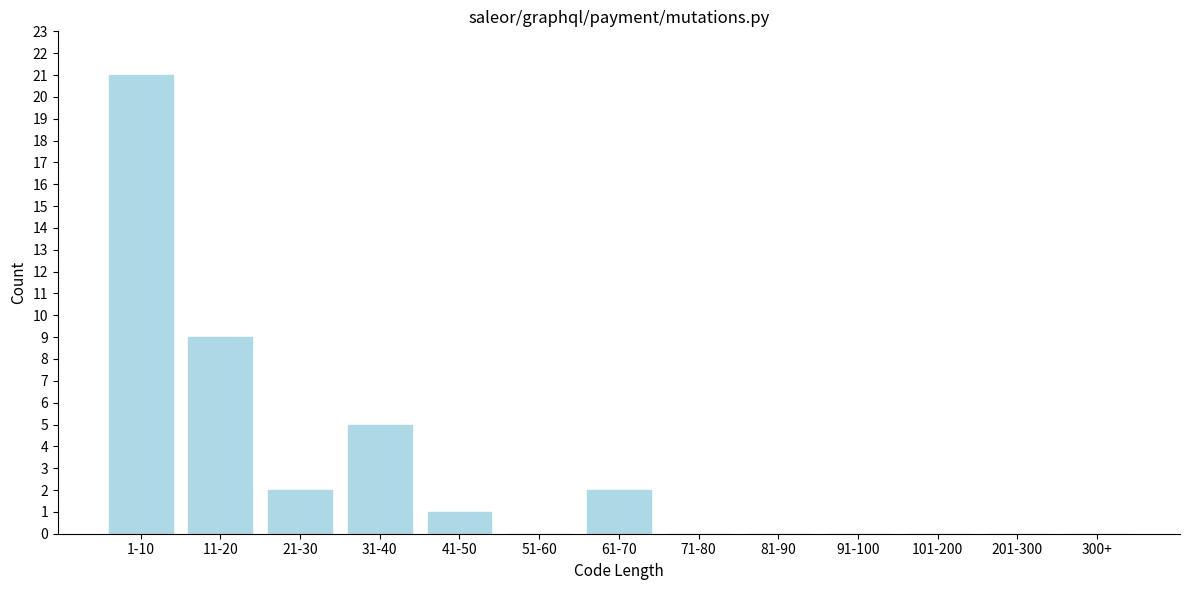

Reading left to right, extract all data points from this chart.

1-10=21	11-20=9	21-30=2	31-40=5	41-50=1	51-60=0	61-70=2	71-80=0	81-90=0	91-100=0	101-200=0	201-300=0	300+=0